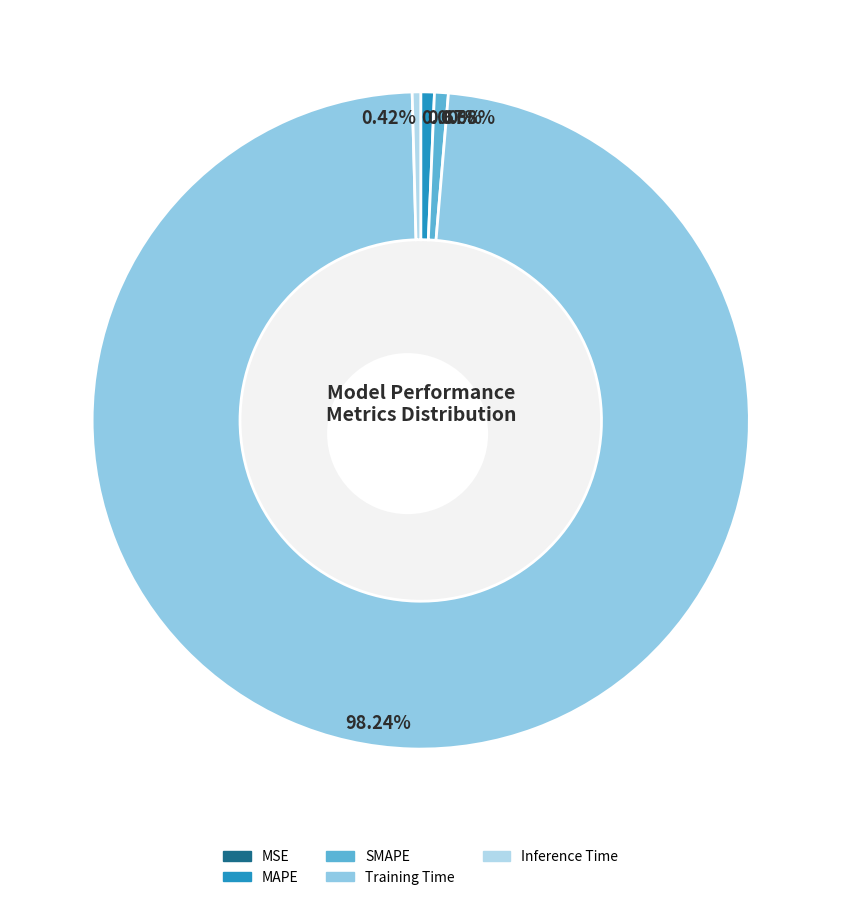

True or false: Inference Time accounts for 1% of the total.

False